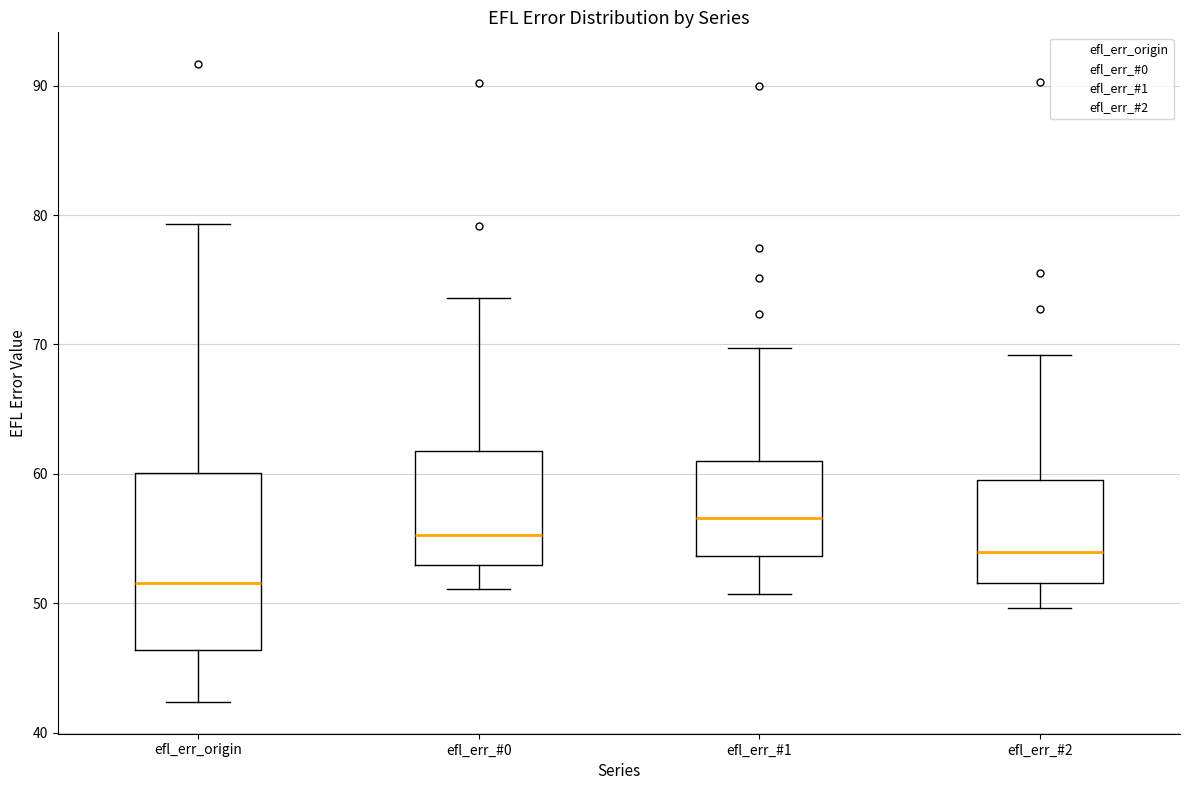

Which box has the lowest median line?

efl_err_origin